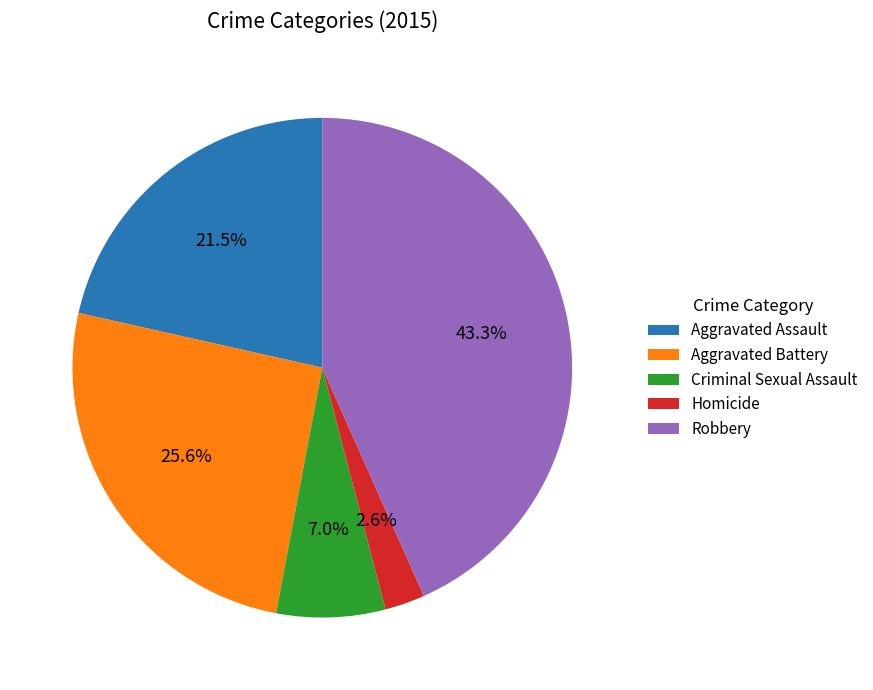

What is the total percentage of Robbery and Homicide?

45.9%